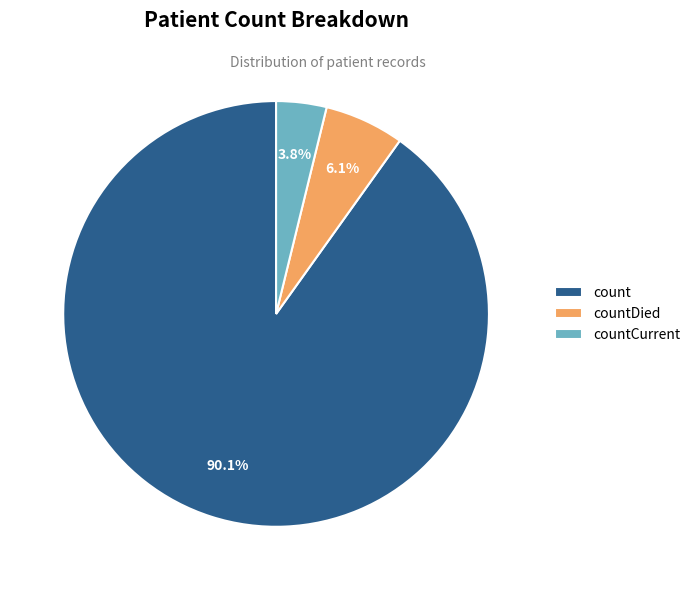

Between countDied and count, which is larger?

count